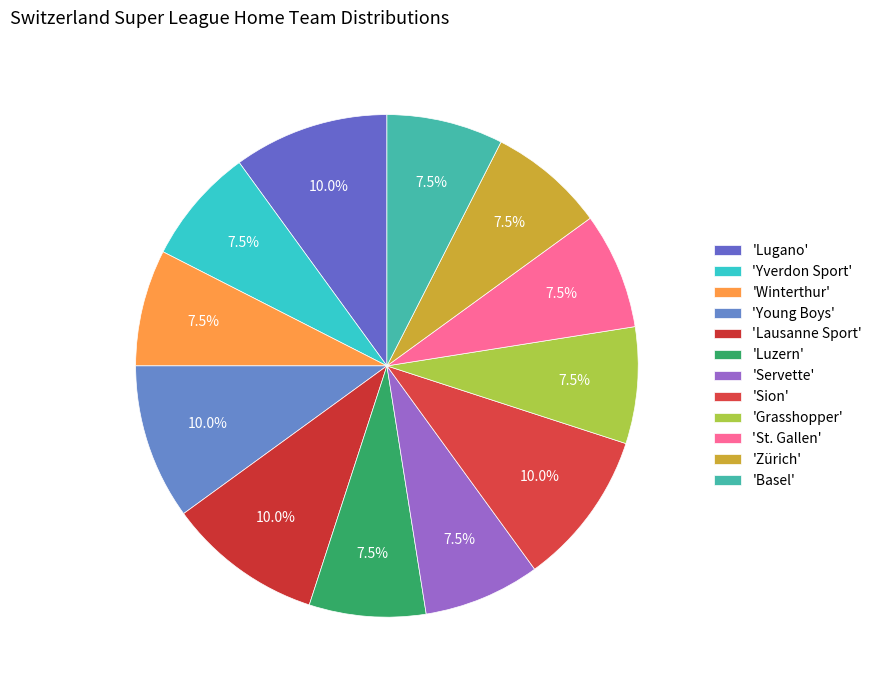

How many slices are in this pie chart?

12